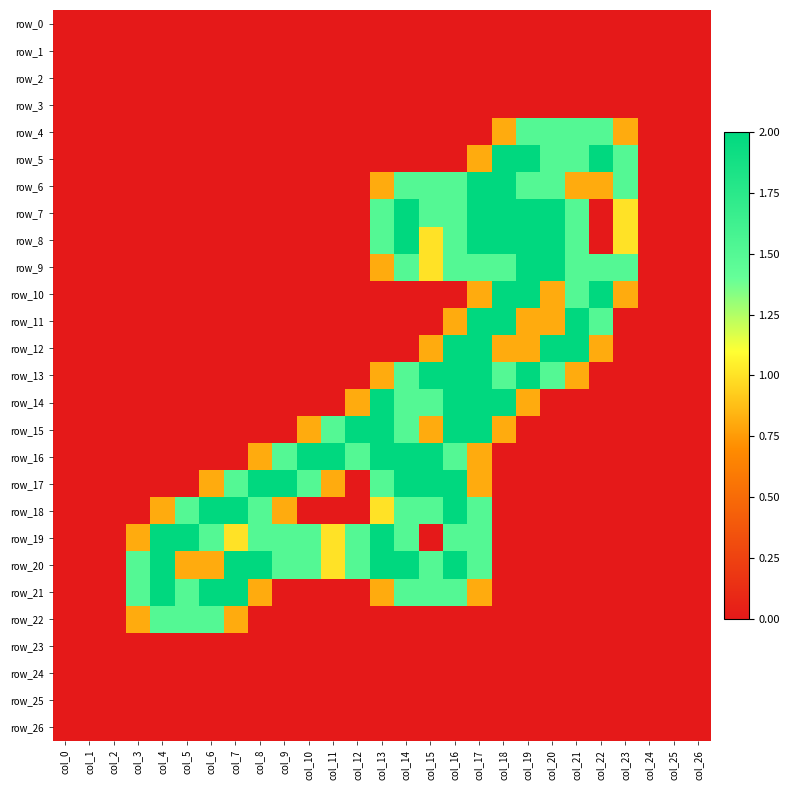

Which series has the largest total across all categories?

row_20